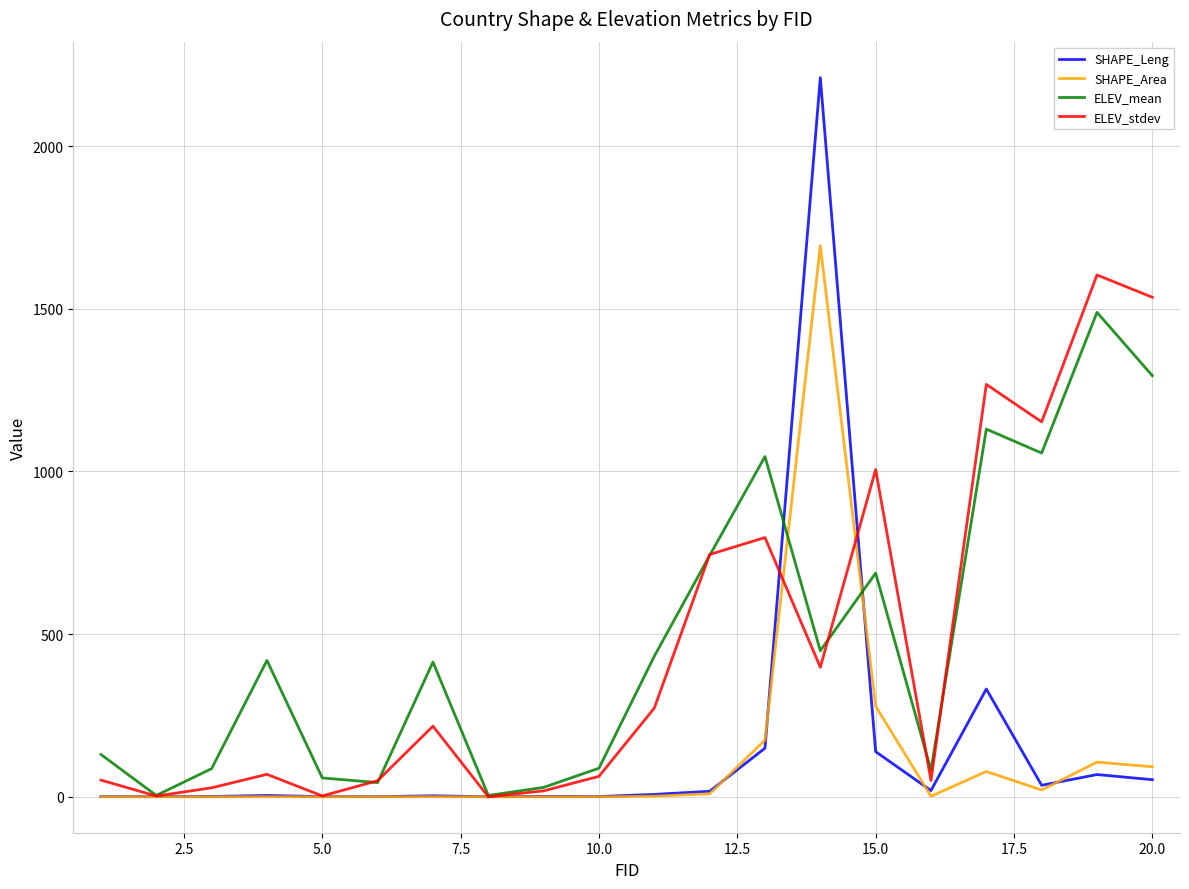

What is the greatest value displayed?

2210.7